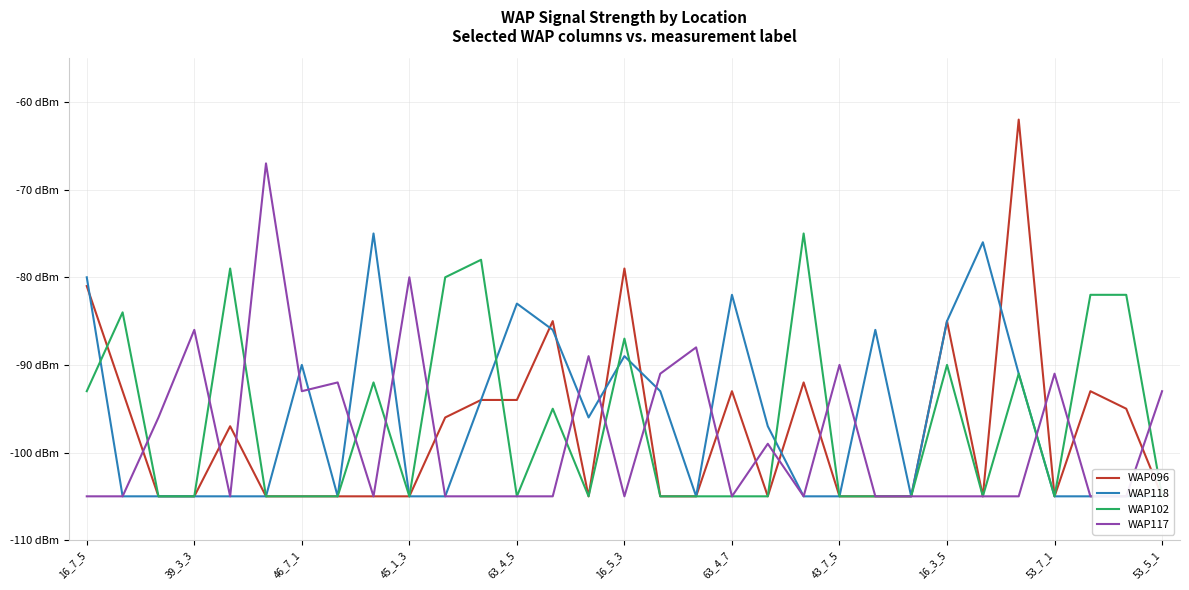

How many interior local valleys does the WAP102 series have?

5